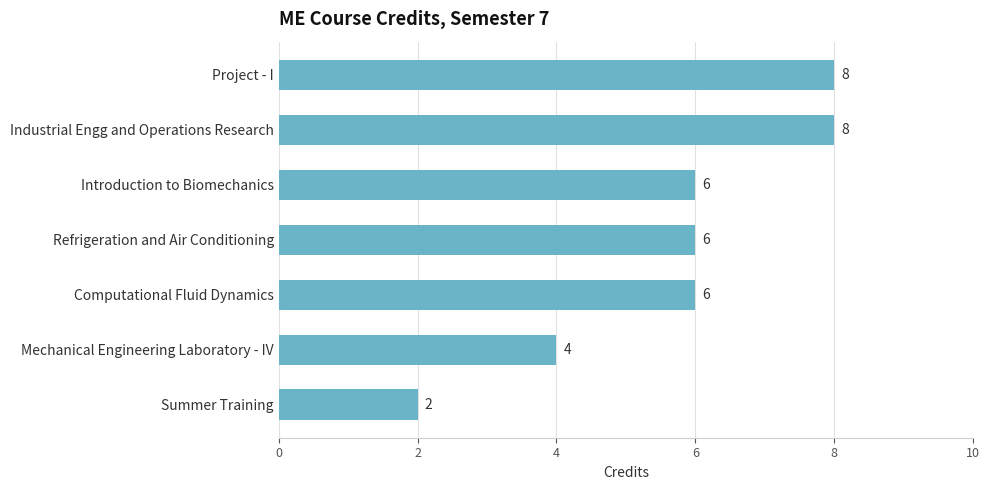

Are the bars grouped side by side (vs. stacked)?

No